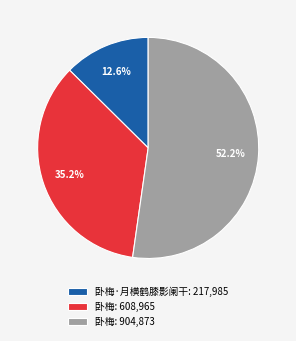

How many slices are in this pie chart?

3